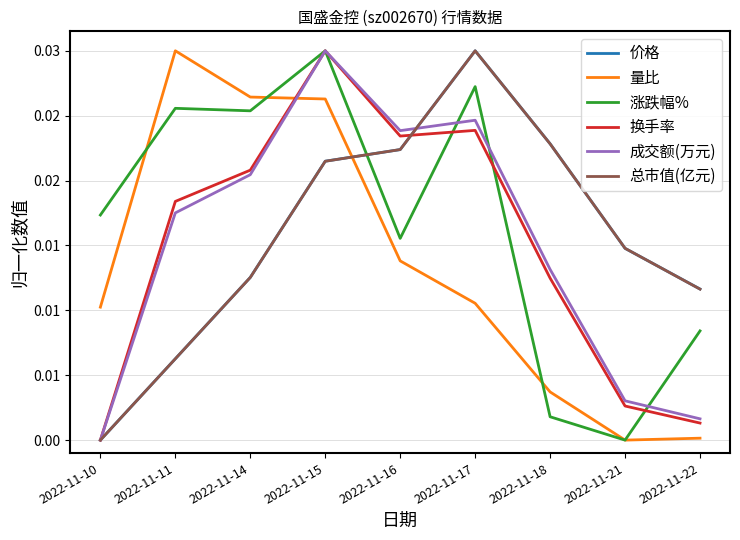

Is it true that 总市值(亿元) equals 0.0 at 2022-11-22?

False